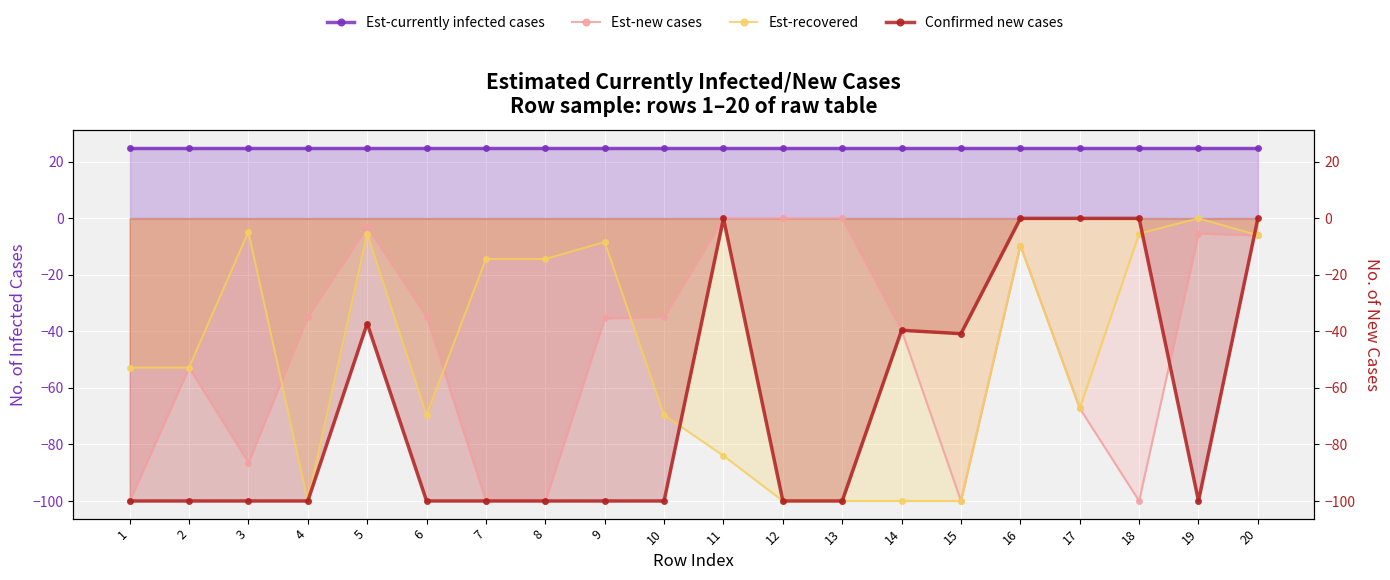

Reading right to left, list all the values displayed in this chart.

Est-currently infected cases: 25.0	25.0	25.0	25.0	25.0	25.0	25.0	25.0	25.0	25.0	25.0	25.0	25.0	25.0	25.0	25.0	25.0	25.0	25.0	25.0
Est-new cases: -6.0	-5.4	-100.0	-67.2	-9.6	-100.0	-39.6	0.0	0.0	0.0	-34.8	-35.4	-100.0	-100.0	-34.8	-3.0	-34.8	-86.4	-52.8	-100.0
Est-recovered: -6.0	0.0	-5.4	-67.2	-9.6	-100.0	-100.0	-100.0	-100.0	-84.0	-69.6	-8.4	-14.4	-14.4	-69.6	-5.4	-100.0	-4.8	-52.8	-52.8
Confirmed new cases: 0.0	-100.0	0.0	0.0	0.0	-40.8	-39.6	-100.0	-100.0	0.0	-100.0	-100.0	-100.0	-100.0	-100.0	-37.2	-100.0	-100.0	-100.0	-100.0